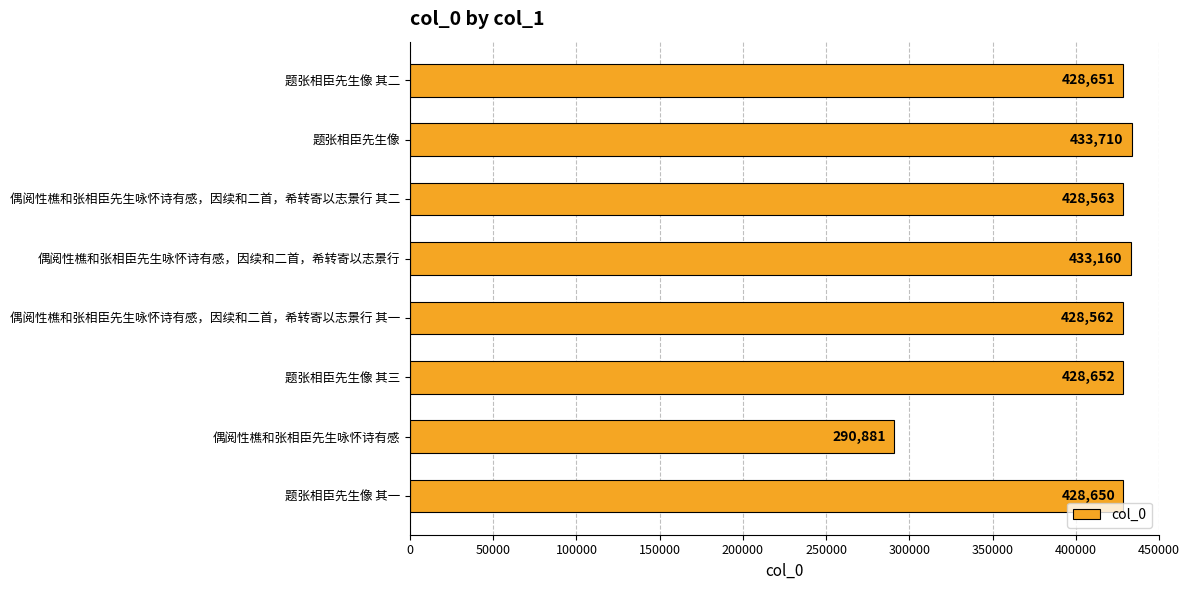

What is the difference between the second highest and minimum values?

142279